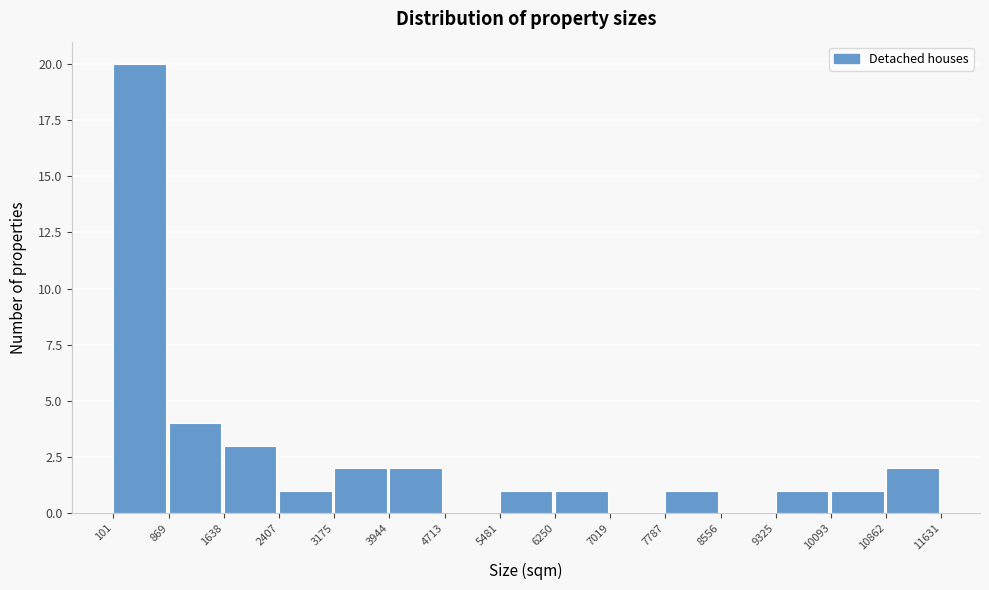

How tall is the bar that spans 6250 to 7019 on the x-axis? The values are not printed on the chart, so give them approximately, as read against the axis.

1